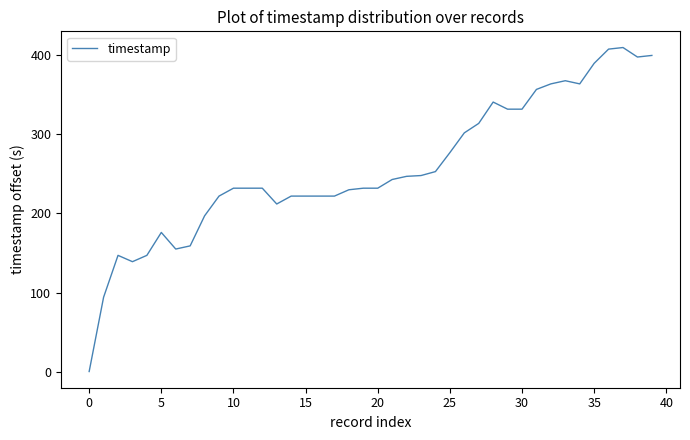

What is the greatest value displayed?

410